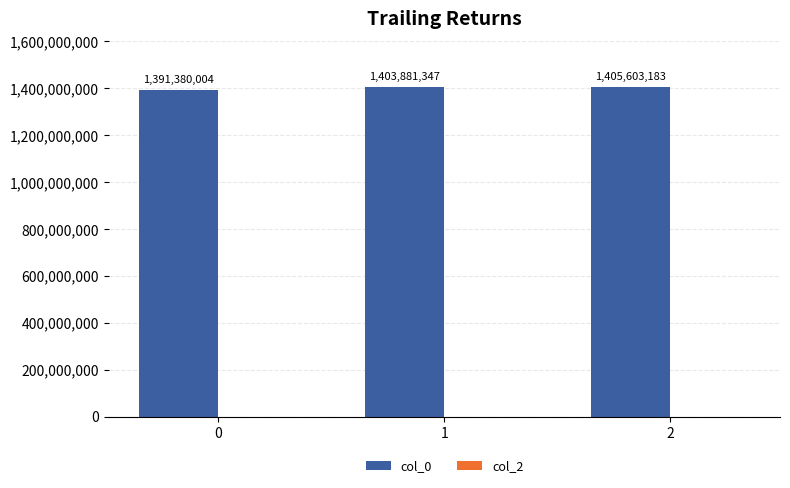

The value at 0 is 1391380004. True or false?

True